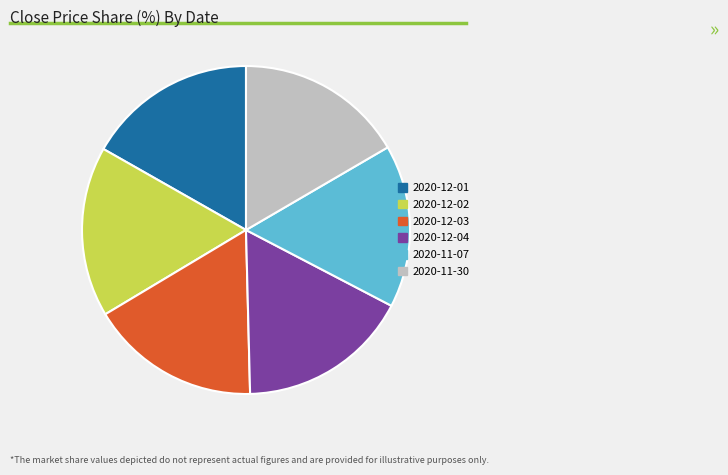

Approximately how many times larger is the value at 2020-12-04 compared to 2020-11-07?

1.1